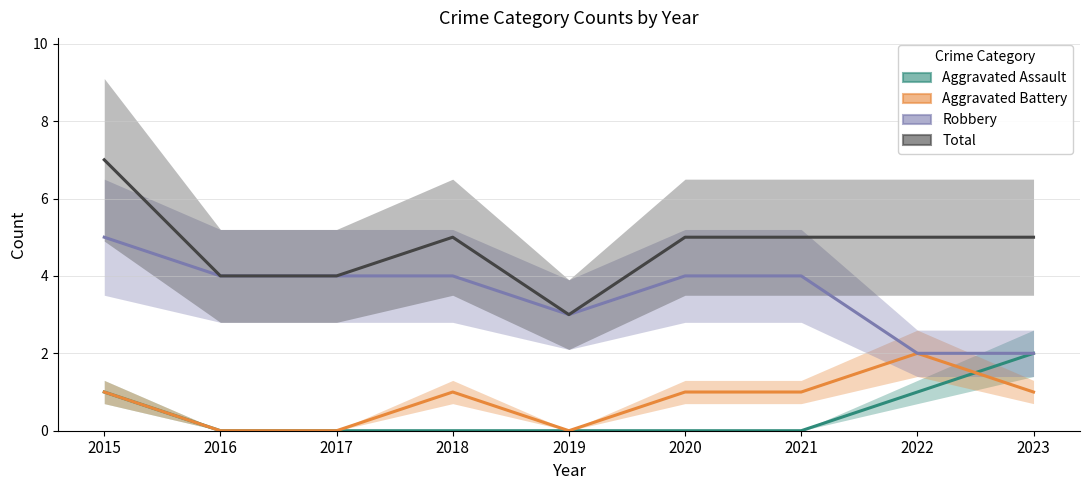

List the labels in order of Aggravated Assault value, largest first.

2023, 2015, 2022, 2016, 2017, 2018, 2019, 2020, 2021